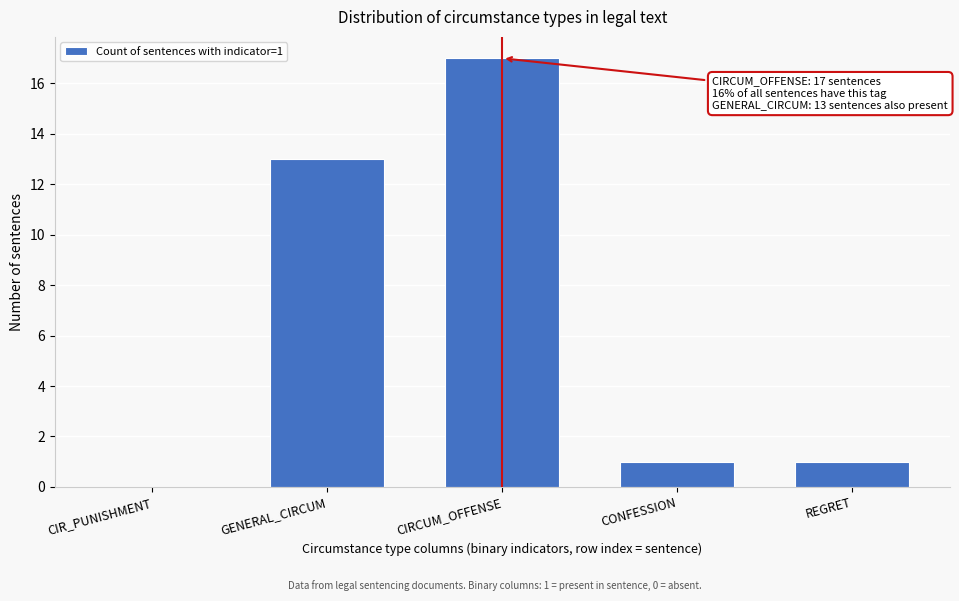

Reading left to right, list all the values displayed in this chart.

CIR_PUNISHMENT=0	GENERAL_CIRCUM=13	CIRCUM_OFFENSE=17	CONFESSION=1	REGRET=1